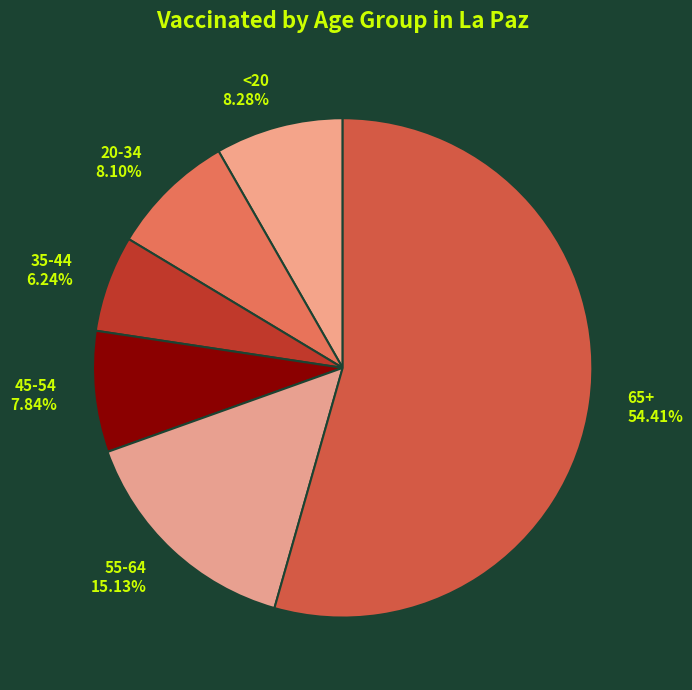

How many segments does this pie chart have?

6